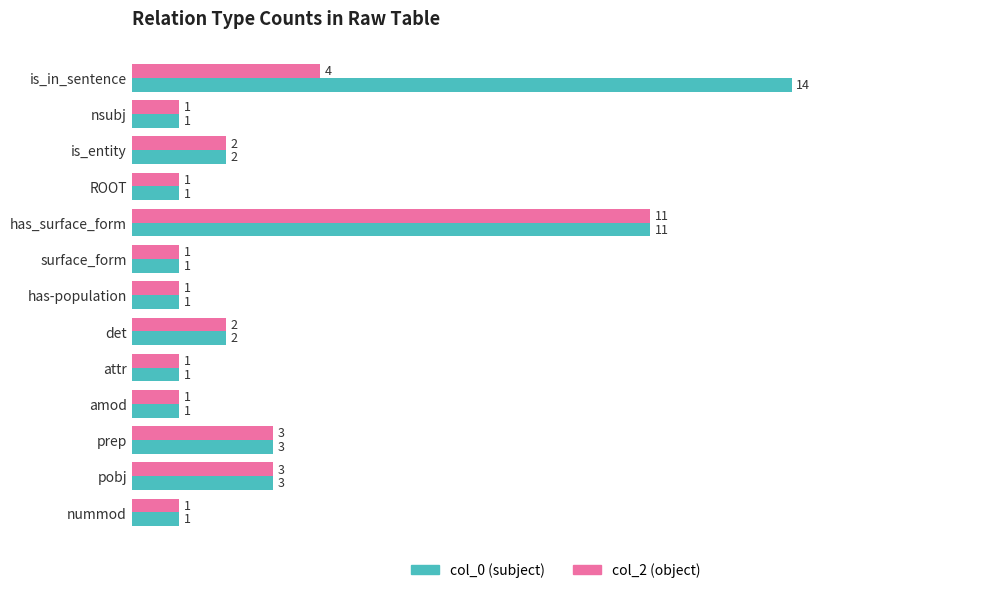

At how many categories does at least one series exceed 10?

2